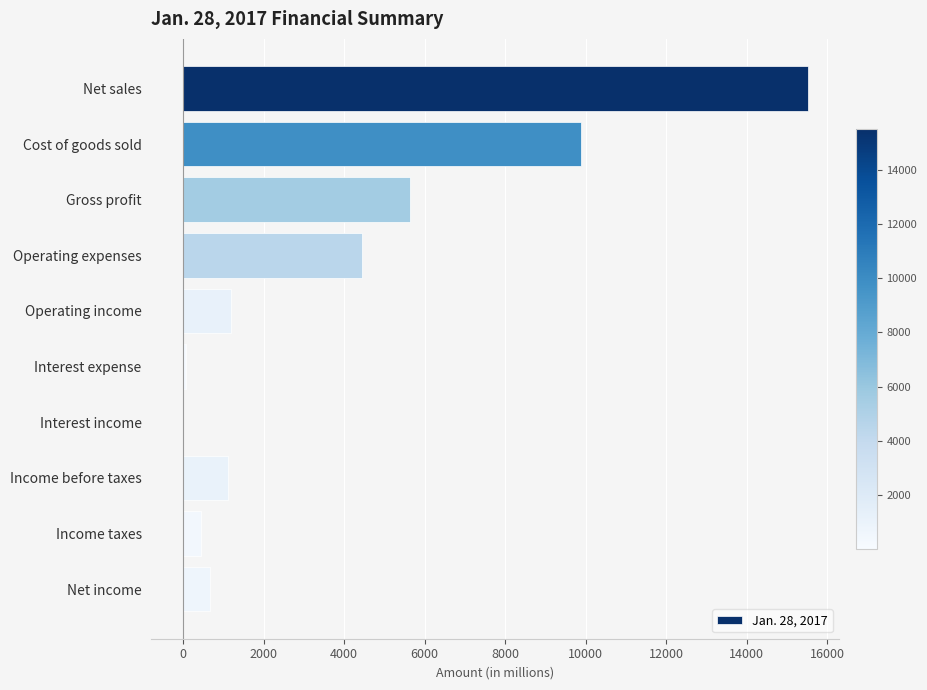

Are the bars horizontal?

Yes